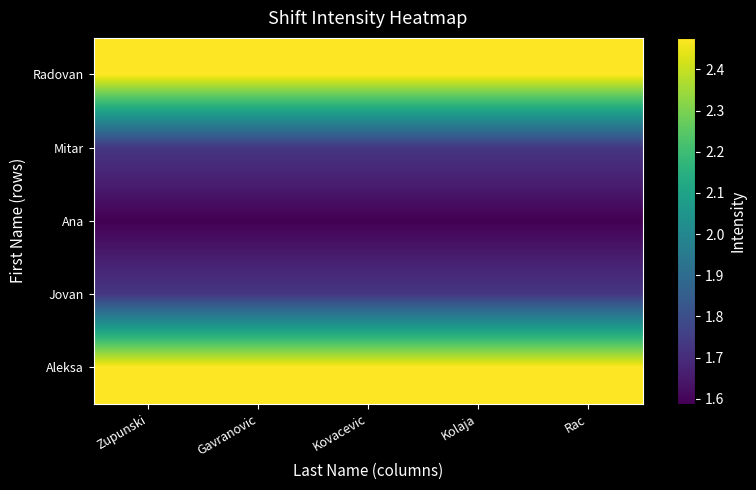

Which has a higher value, Gavranovic or Kolaja?

Gavranovic